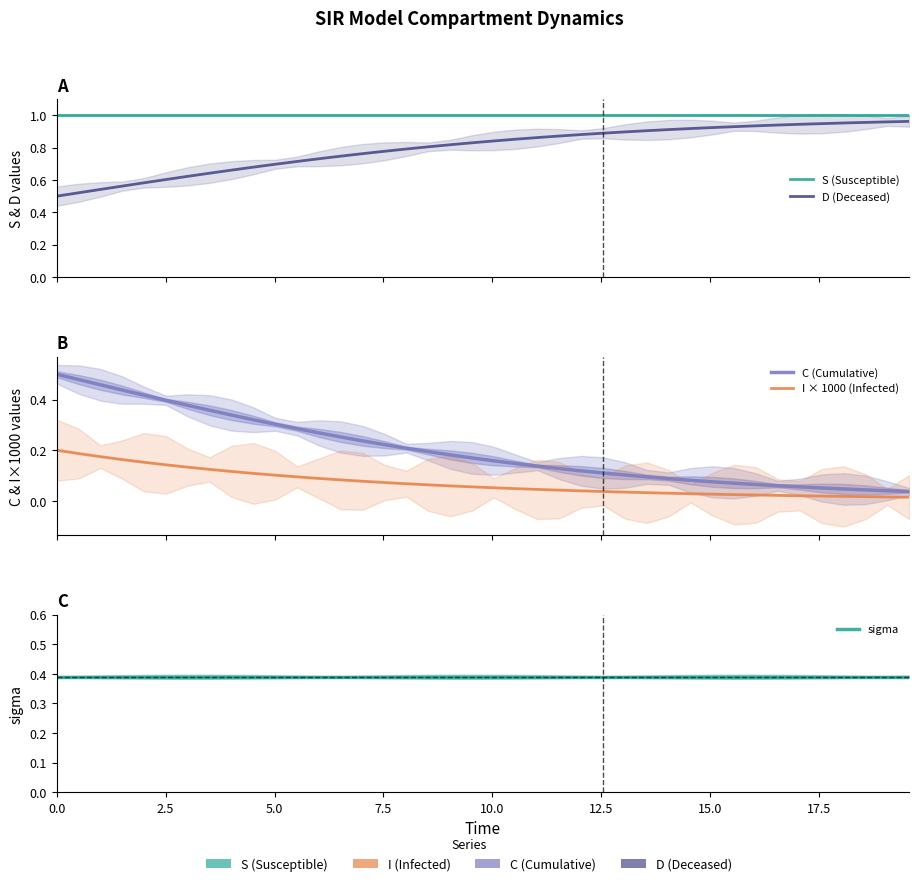

True or false: D (Deceased) and I × 1000 (Infected) intersect in this chart.

False